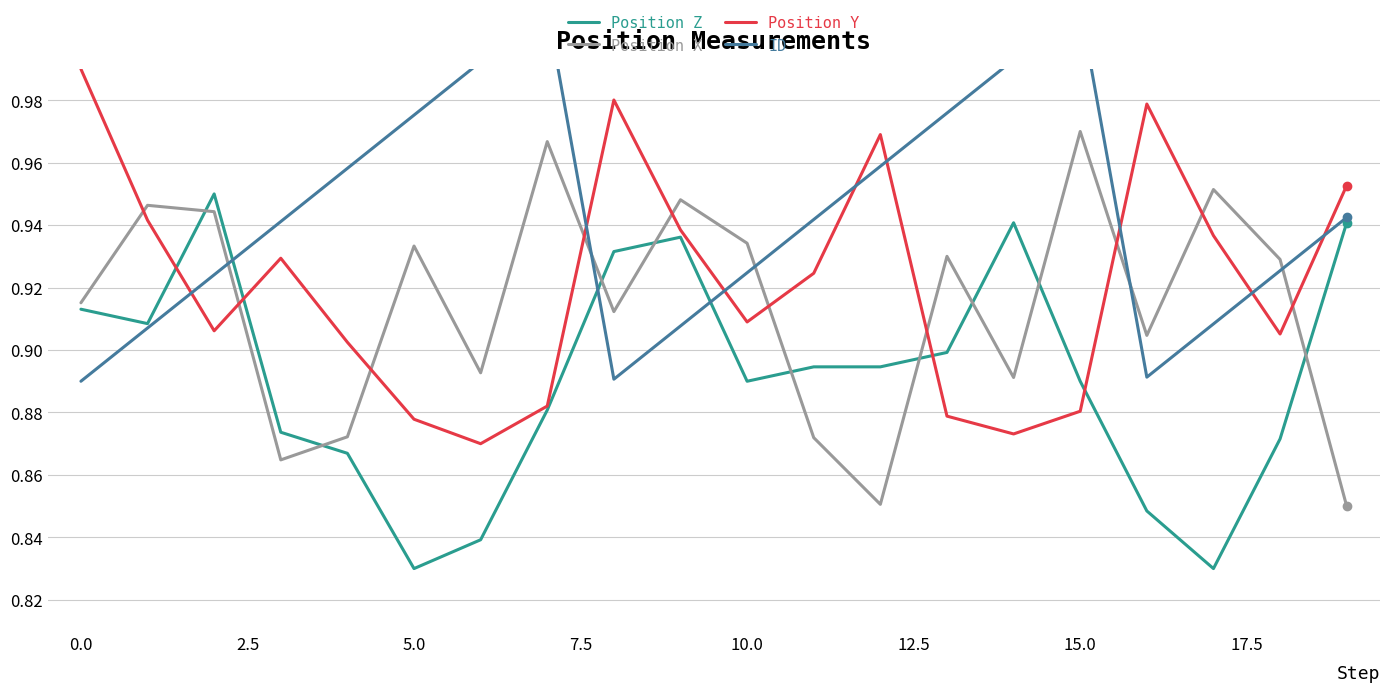

In Position Y, how many points are lower than both neighbors (excluding endpoints)?

5